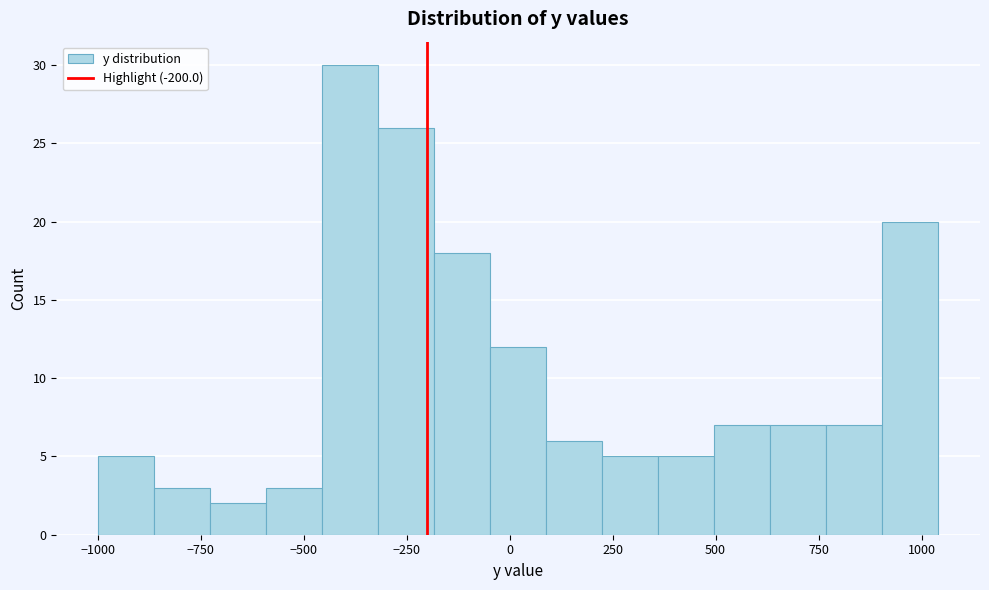

Around what value on the x-axis is the tallest bar? Give the approximate position of its centre, as read against the axis.

-400